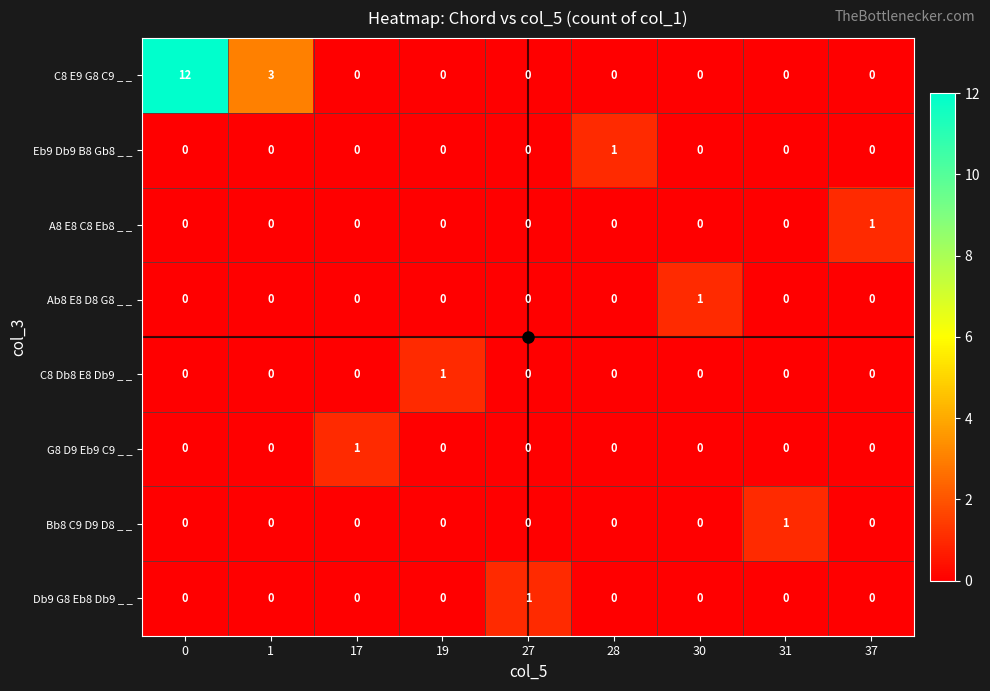

How many Bb8 C9 D9 D8 _ _ values are between 0 and 1?

9